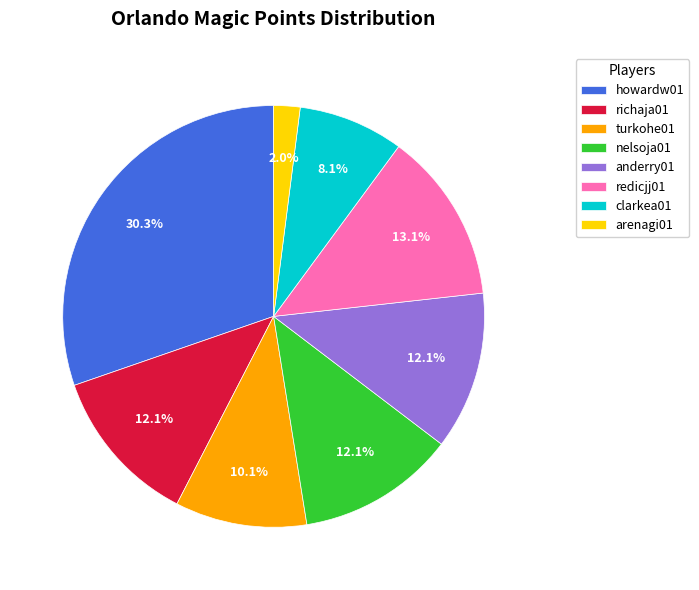

To the nearest percent, what is the combined percentage of howardw01 and arenagi01?

32%